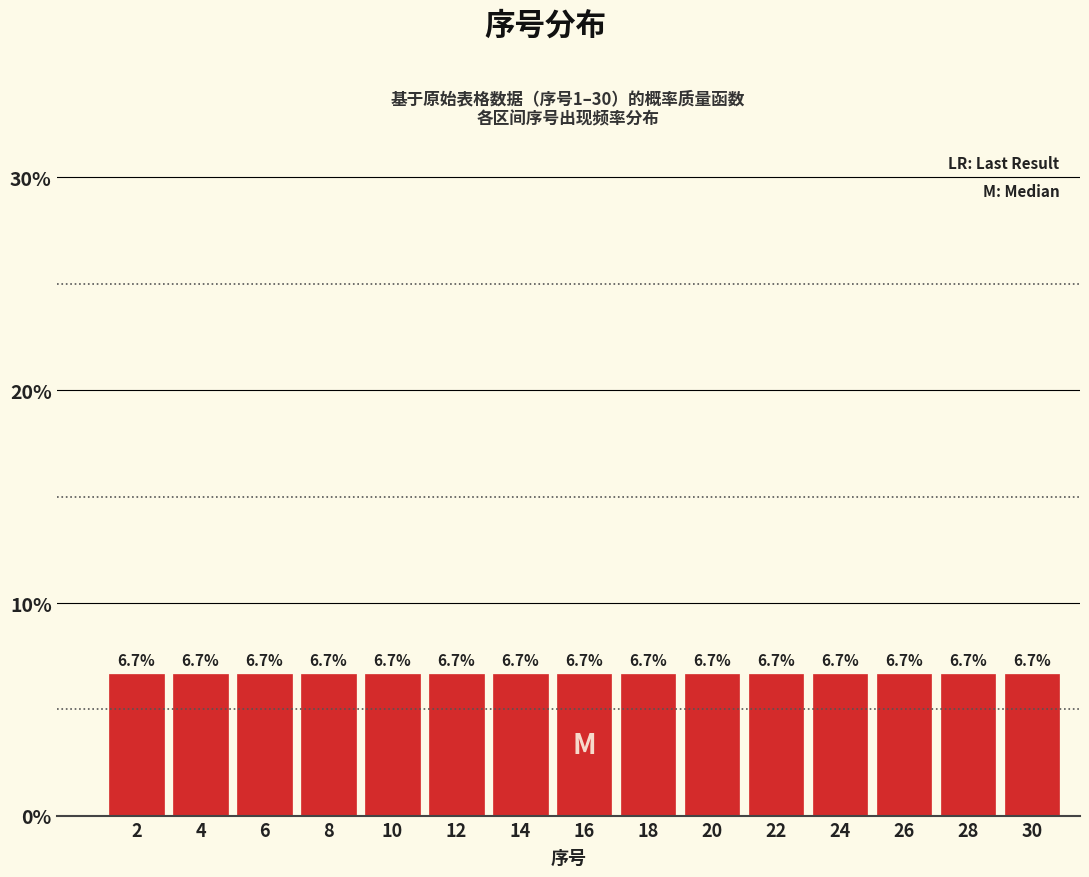

Reading left to right, transcribe this chart: for each bar, give the range it covers on the x-axis and its height.

1 to 3: 6.7
3 to 5: 6.7
5 to 7: 6.7
7 to 9: 6.7
9 to 11: 6.7
11 to 13: 6.7
13 to 15: 6.7
15 to 17: 6.7
17 to 19: 6.7
19 to 21: 6.7
21 to 23: 6.7
23 to 25: 6.7
25 to 27: 6.7
27 to 29: 6.7
29 to 31: 6.7